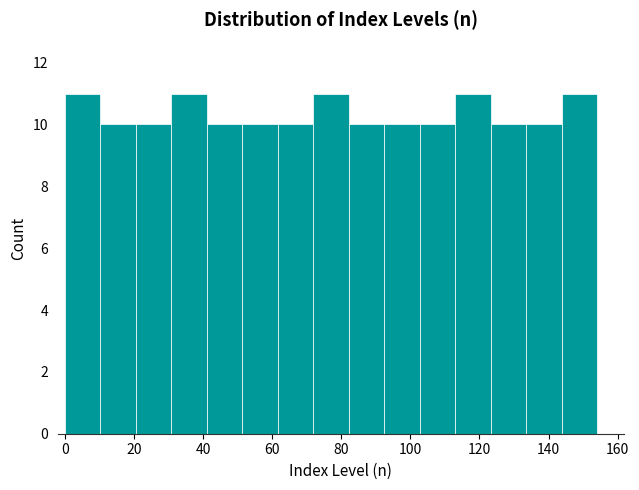

Reading left to right, transcribe this chart: for each bar, give the range it covers on the x-axis and its height. Neither the bar edges nor the heights are printed on the chart, so give them approximately, as read against the axes.

0 to 10: 11
10 to 20: 10
20 to 30: 10
30 to 42: 11
42 to 52: 10
52 to 62: 10
62 to 72: 10
72 to 82: 11
82 to 92: 10
92 to 102: 10
102 to 112: 10
112 to 124: 11
124 to 134: 10
134 to 144: 10
144 to 154: 11